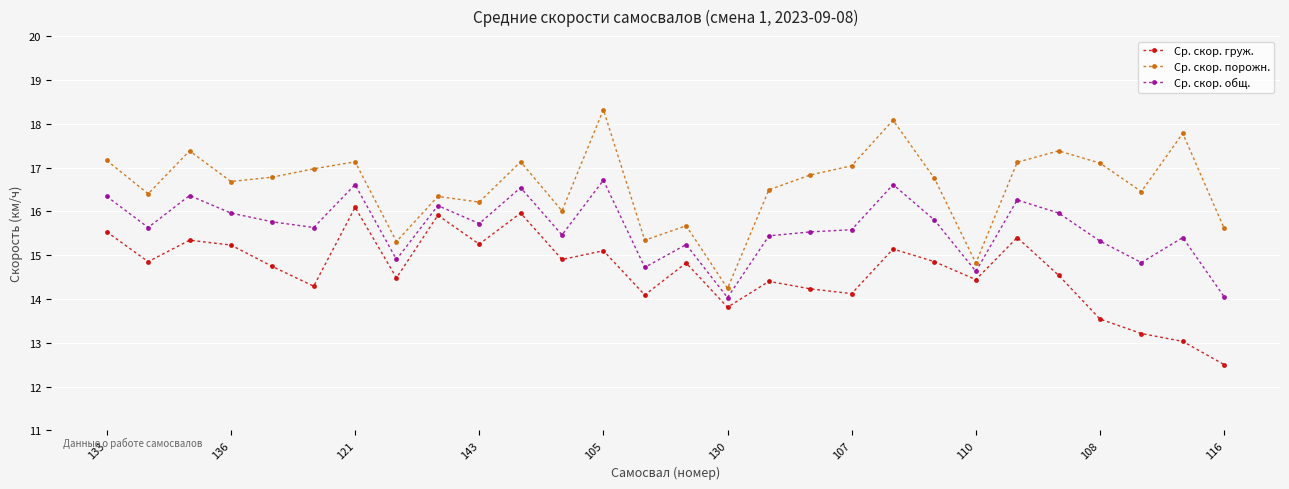

What is the average value of the Ср. скор. общ. series?

15.6